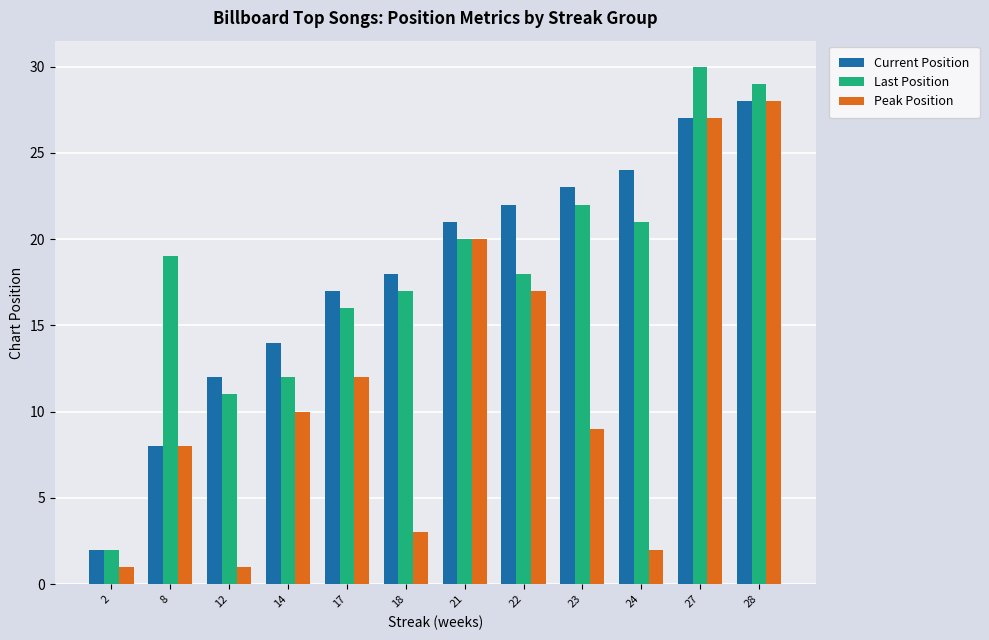

What is the difference between the second highest and minimum values in the Last Position series?

27